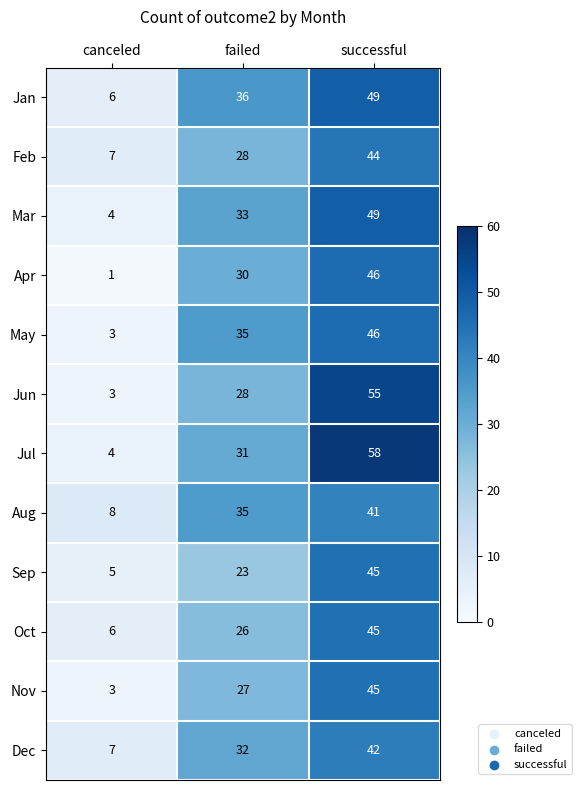

Rank the categories by Jun value from highest to lowest.

successful, failed, canceled